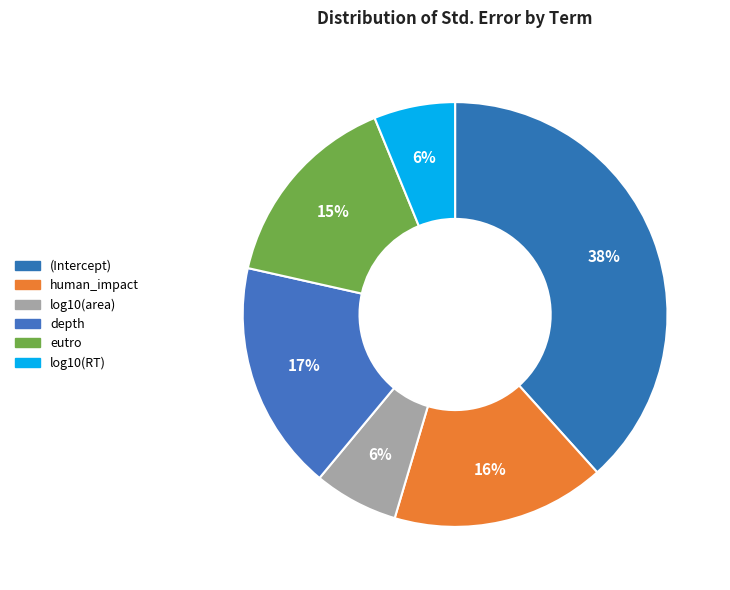

True or false: log10(RT) accounts for 6% of the total.

True